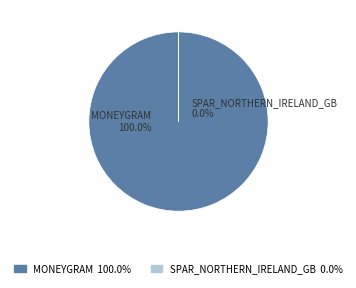

Combined, do spar_northern_ireland_gb and moneygram account for over 50%?

Yes